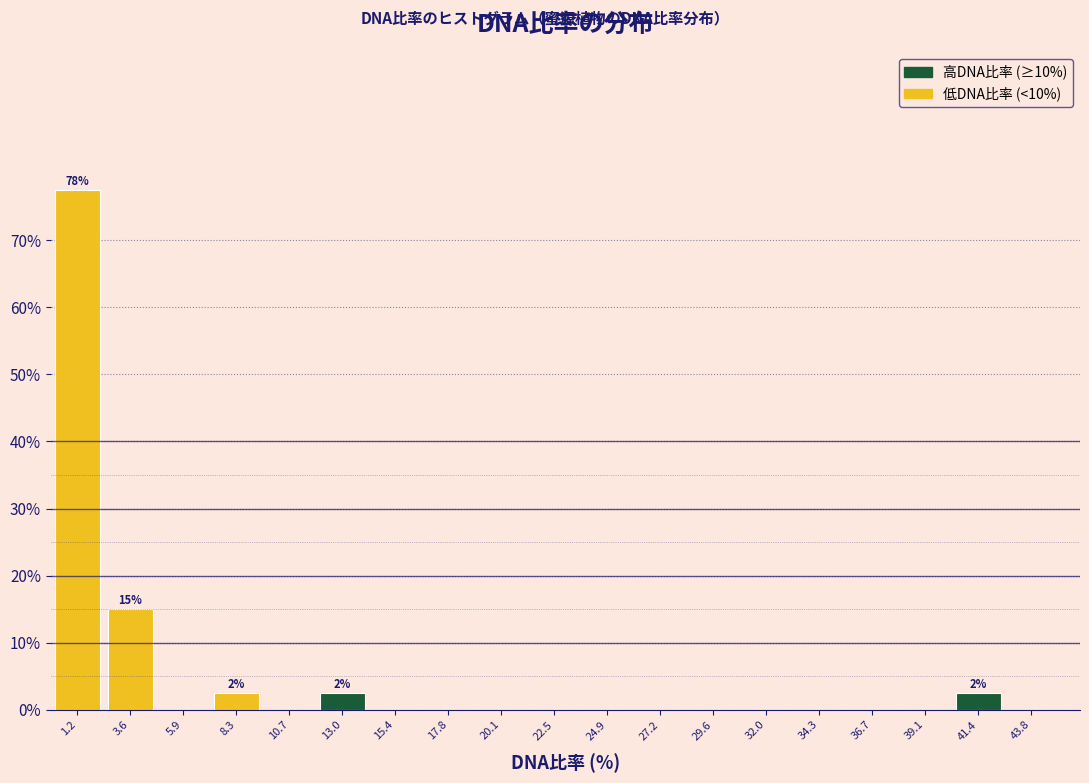

Over which range of the x-axis is the bar tallest?

0.0 to 2.5